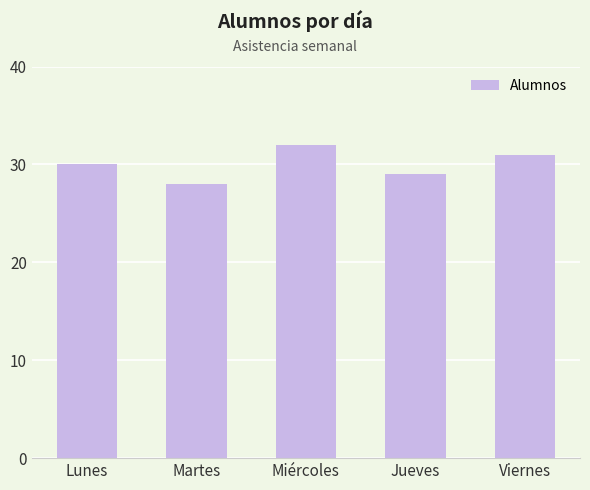

What value does the data have at Jueves?

29